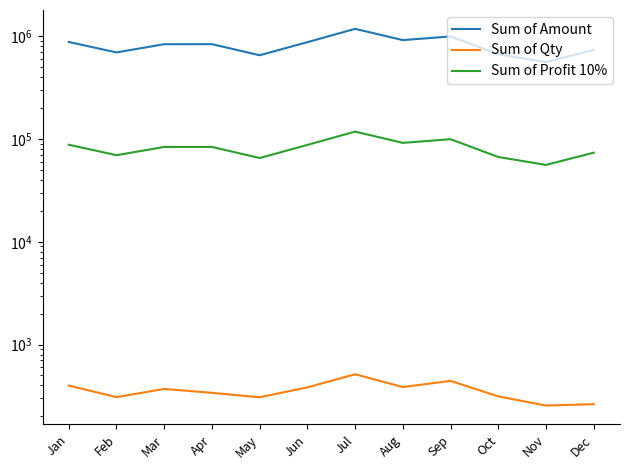

Where does the Sum of Amount series first go above 837920?

Jan